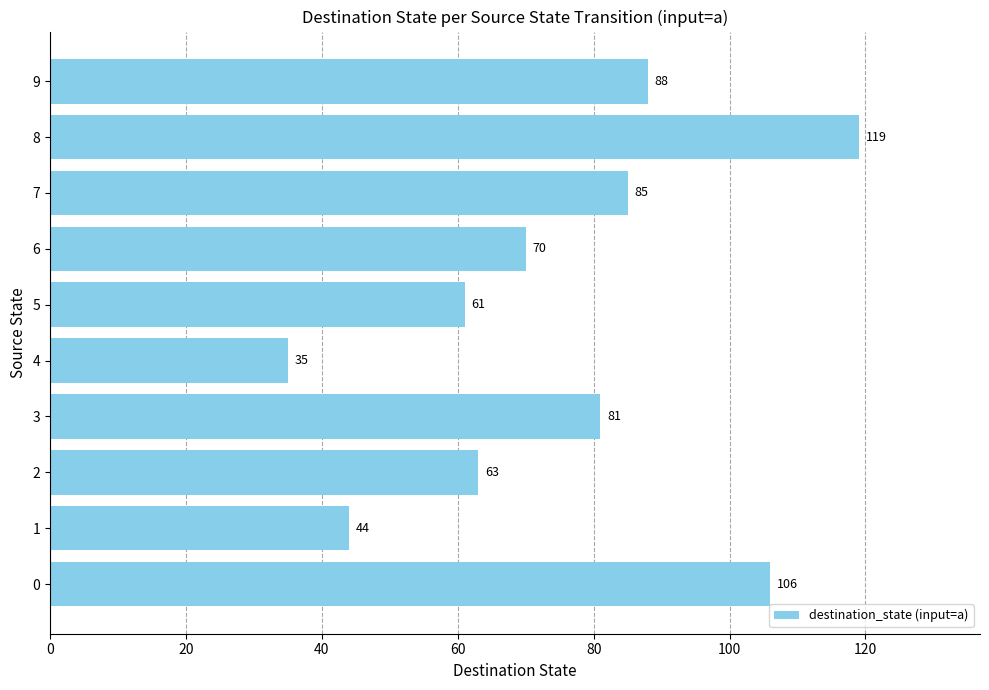

Reading bottom to top, transcribe all the data shown in this chart.

0=106	1=44	2=63	3=81	4=35	5=61	6=70	7=85	8=119	9=88